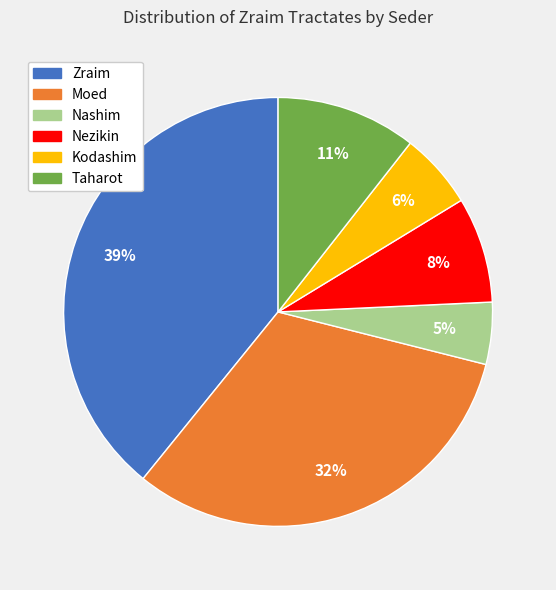

Is the sum of Nashim and Kodashim greater than half?

No